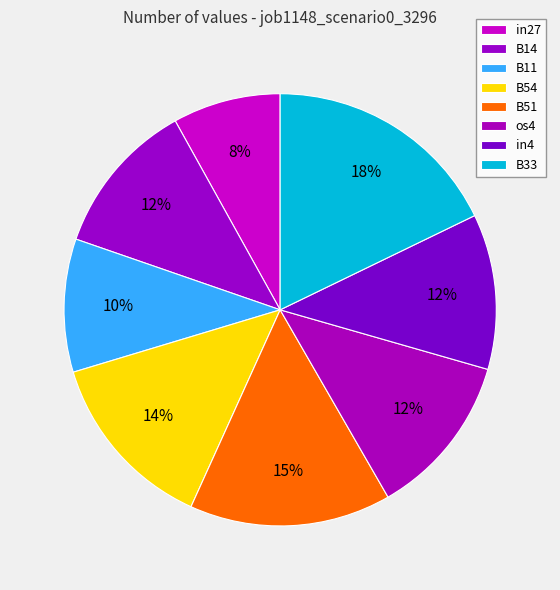

Which slice is the largest?

B33